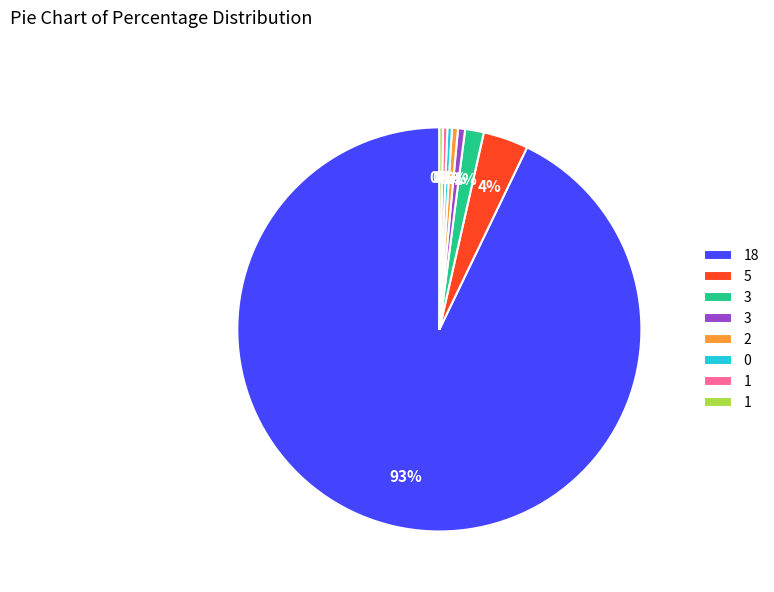

To the nearest percent, what is the average slice percentage?

12%